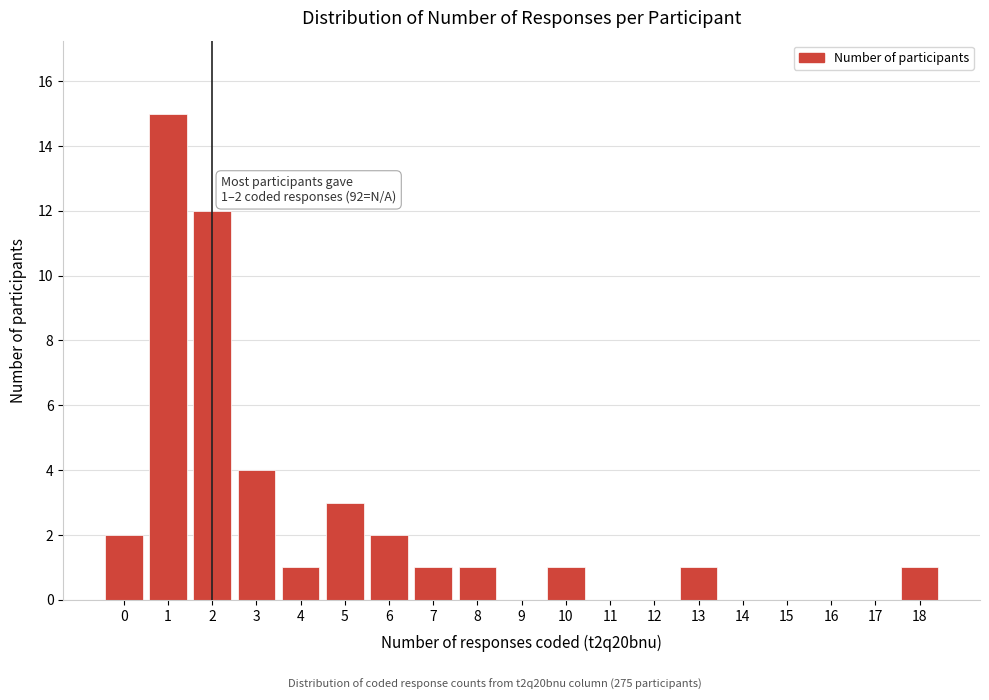

Reading right to left, transcribe all the data shown in this chart.

18=1	17=0	16=0	15=0	14=0	13=1	12=0	11=0	10=1	9=0	8=1	7=1	6=2	5=3	4=1	3=4	2=12	1=15	0=2